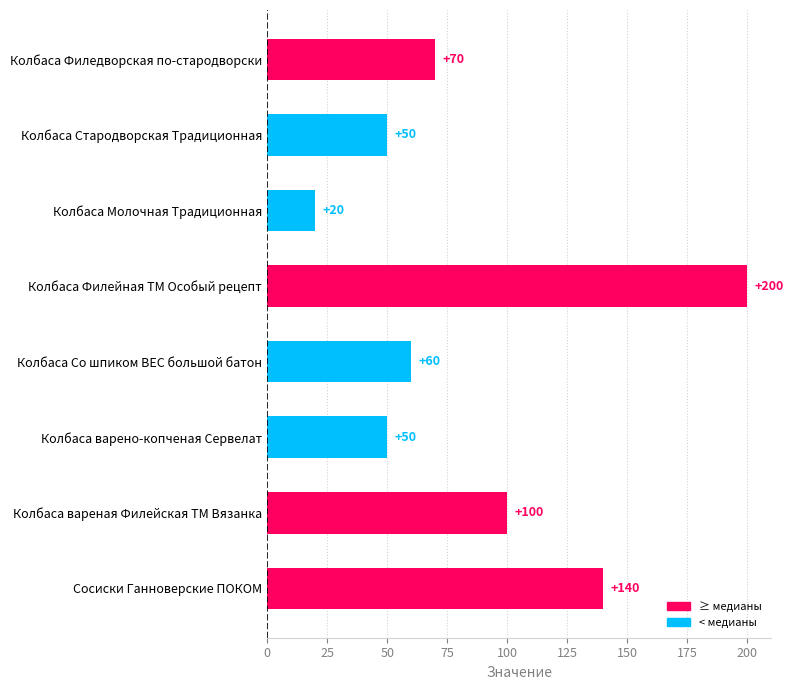

How many data points are less than 70?

4